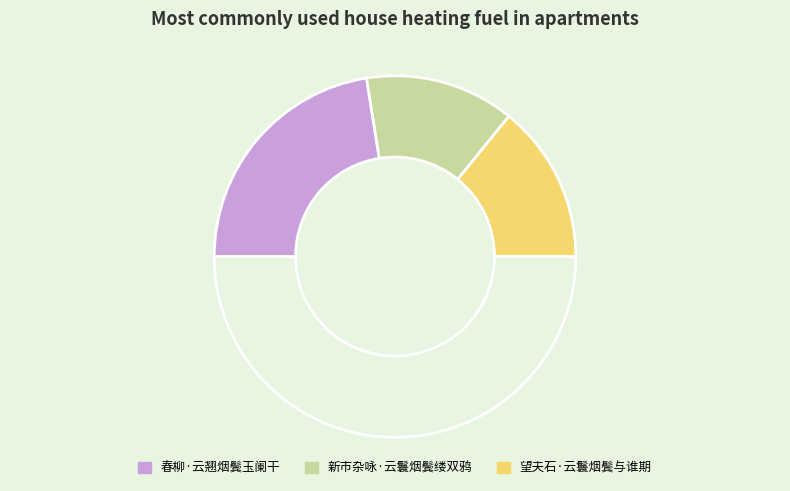

What is the smallest slice in the pie chart?

新市杂咏·云鬟烟鬓缕双鸦